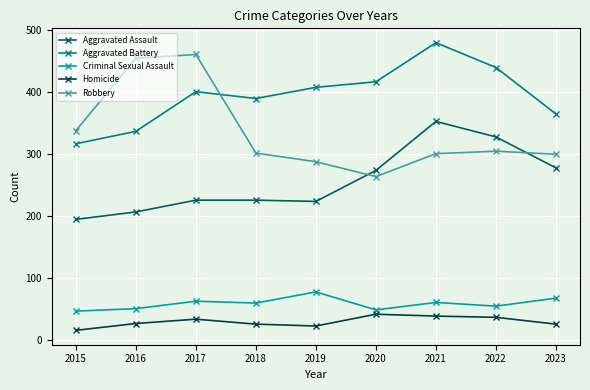

What is the lowest value of the Robbery series?

263